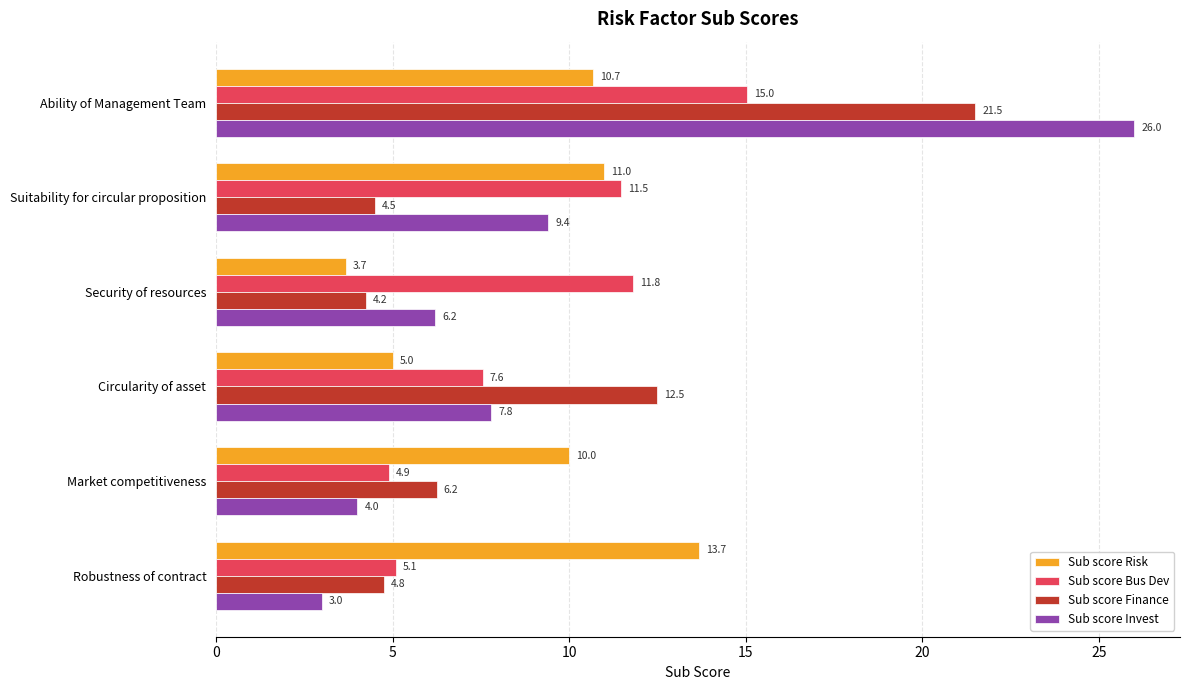

Between Security of resources and Circularity of asset, which series saw the biggest shift?

Sub score Finance